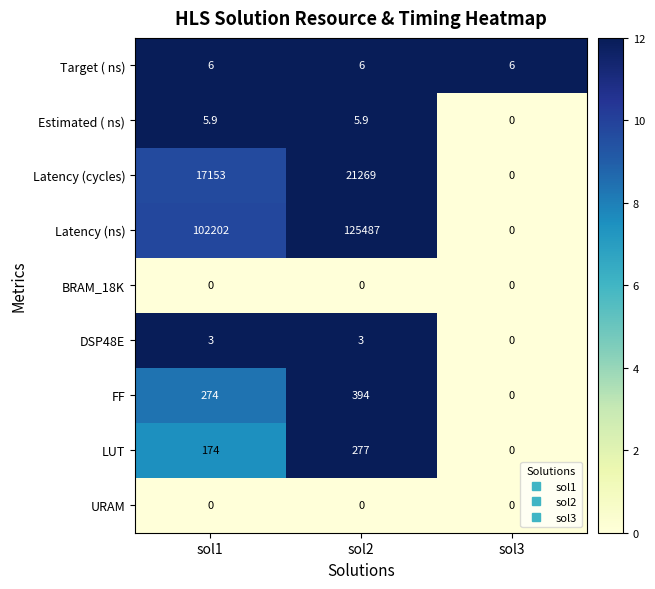

What is the difference between the highest and lowest values at sol2?

125487.0